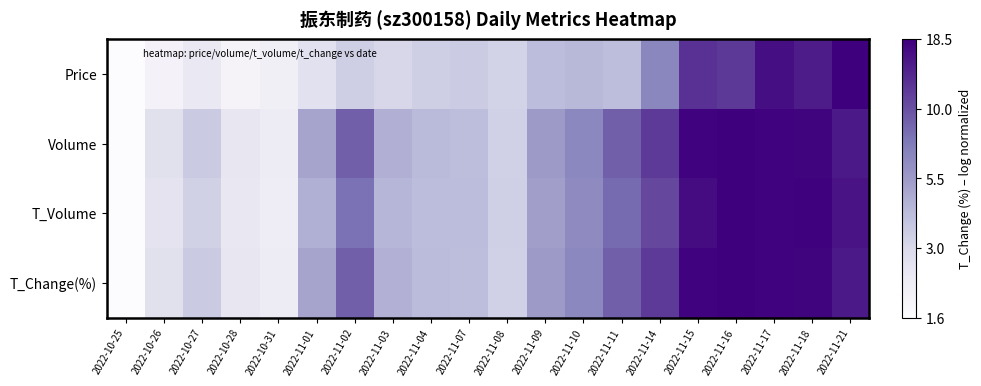

How many categories are shown in the chart?

20